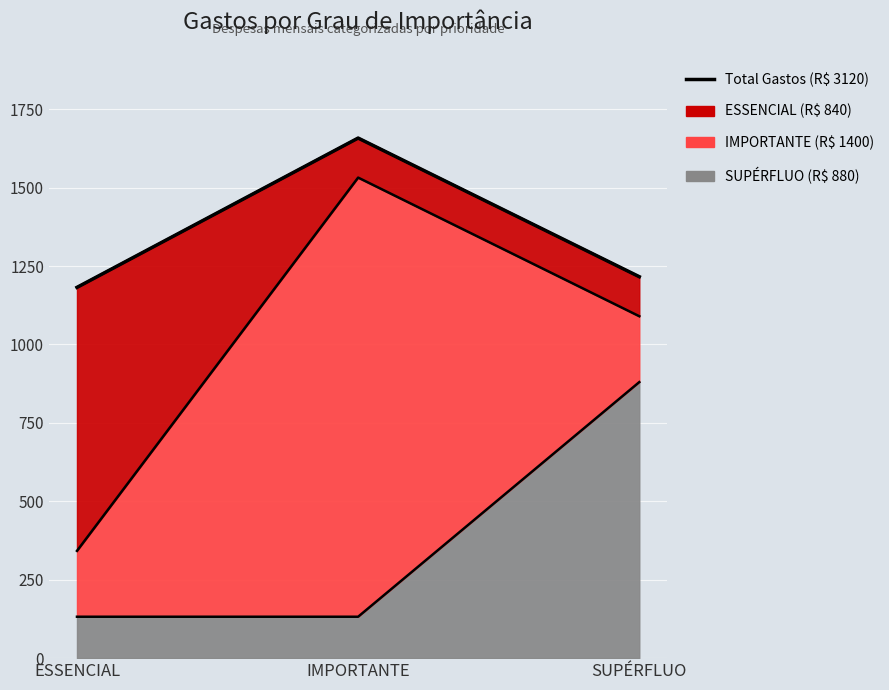

What value does the data have at SUPÉRFLUO?

1216